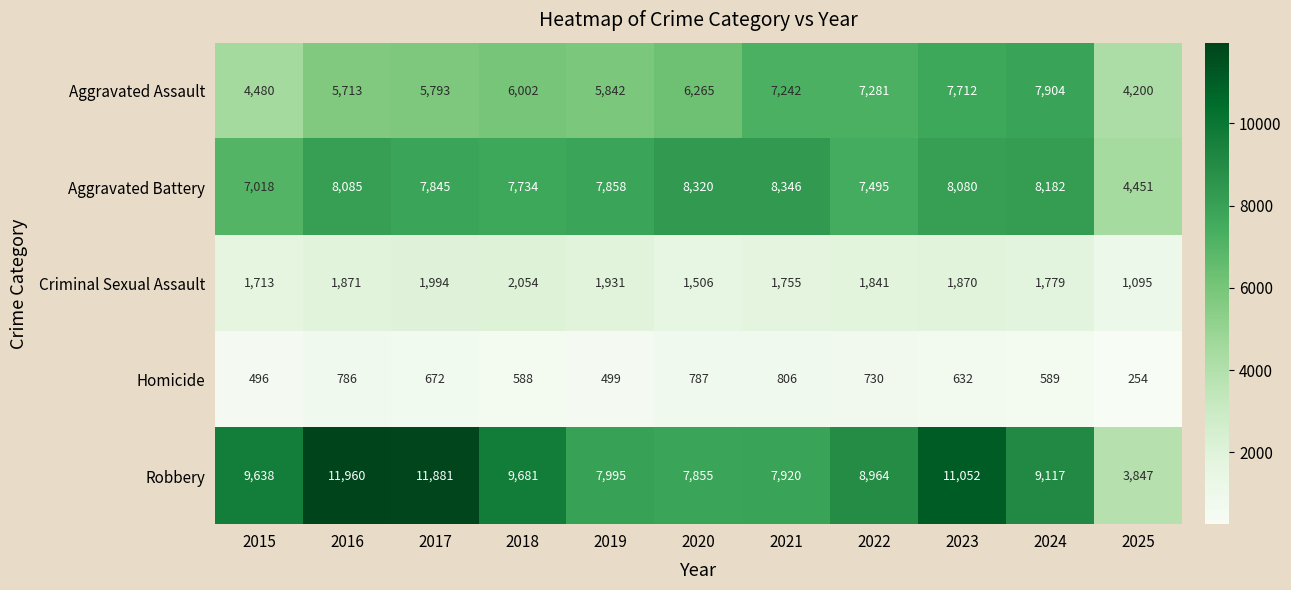

Which series changed the most between 2021 and 2025?

Robbery